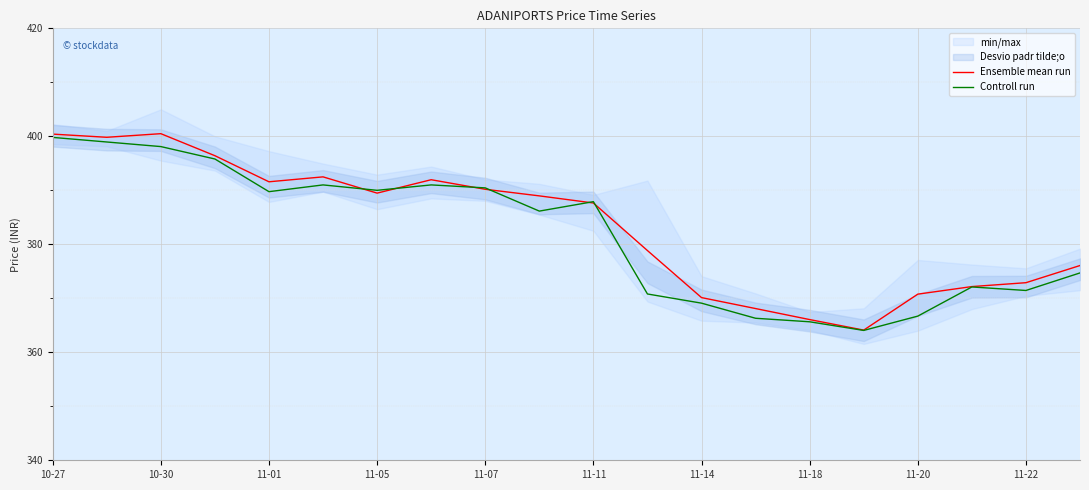

After their last crossing, which series has the higher values: Controll run or Ensemble mean run?

Ensemble mean run